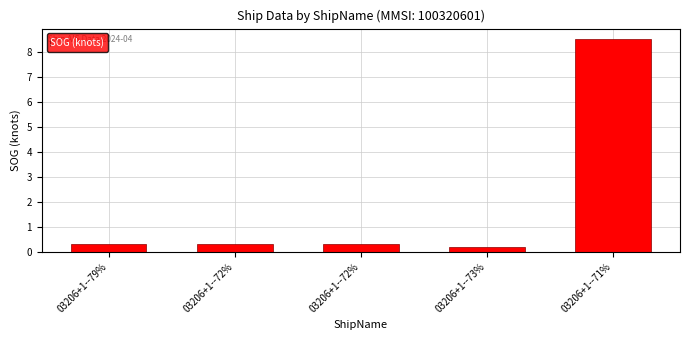

What is the label of the 1st bar from the left?

03206+1--79%